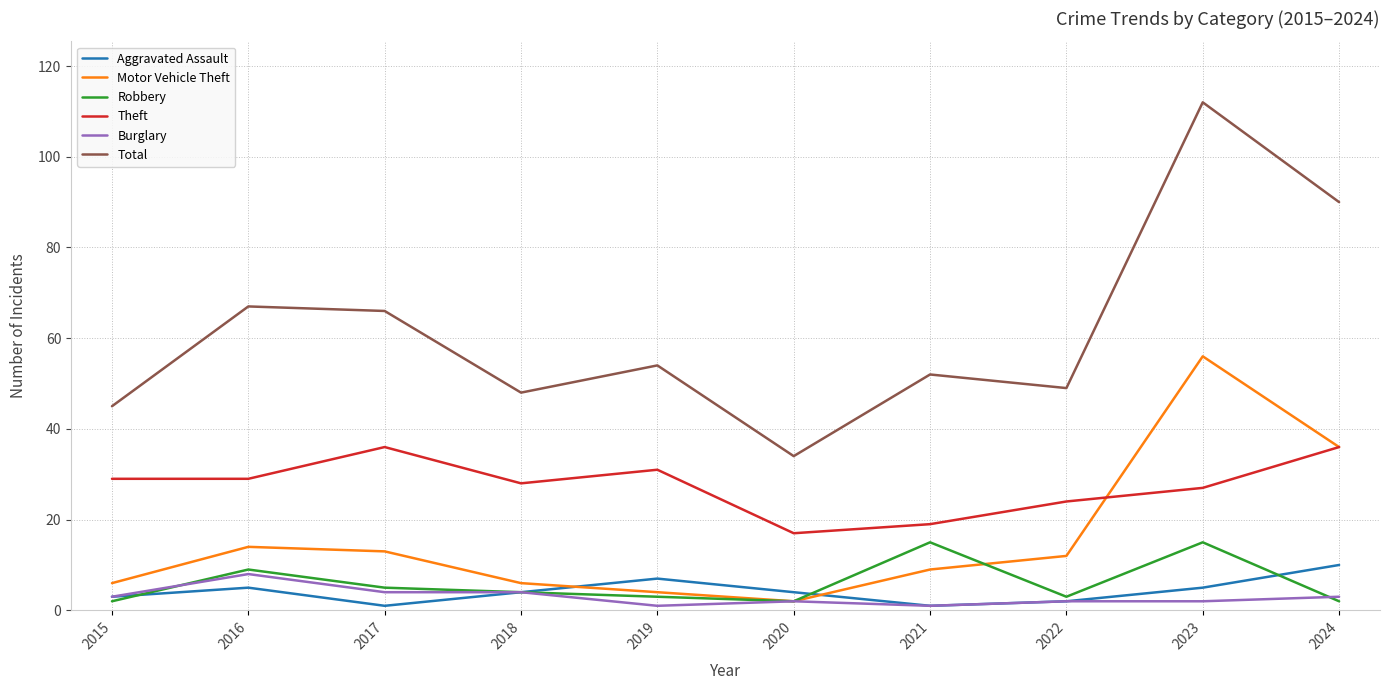

Which series has the largest total across all categories?

Total